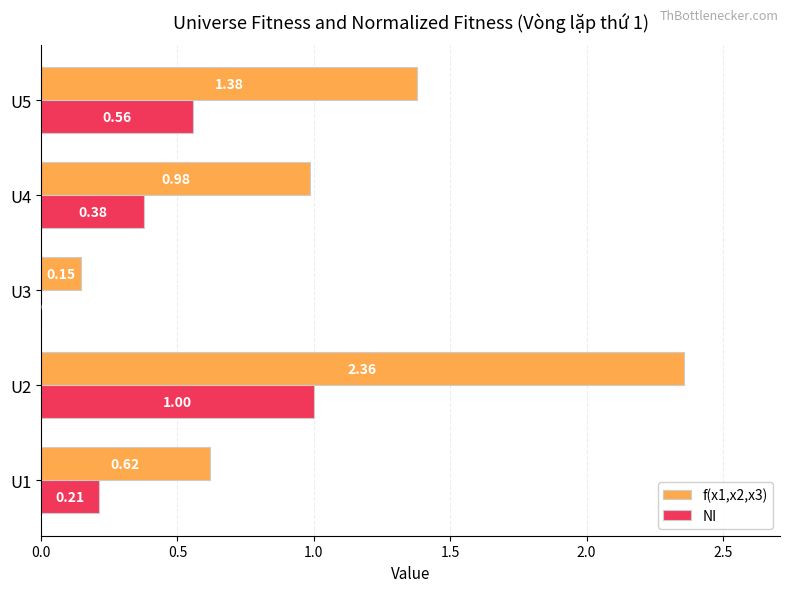

How many values in NI are above zero?

4